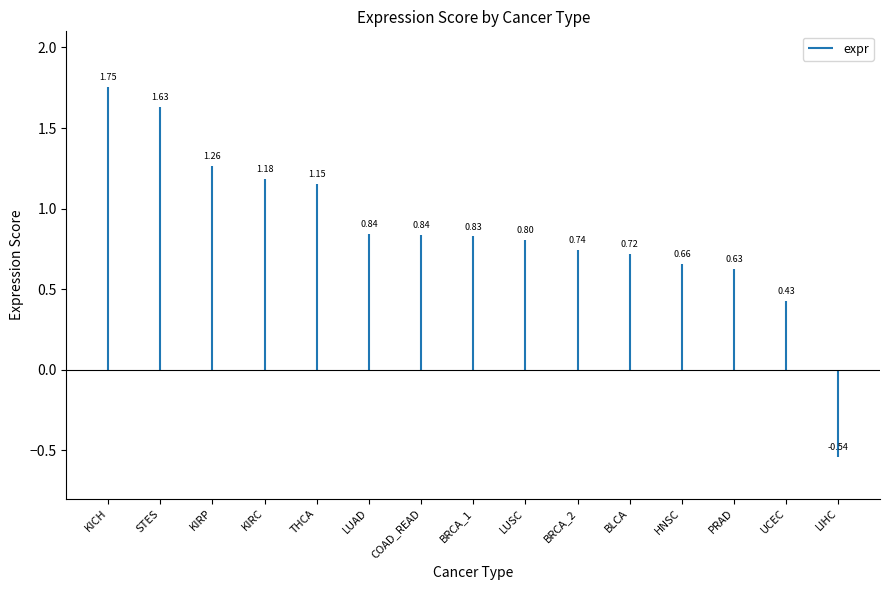

What is the change in value from KIRP to BRCA_2?

-0.5